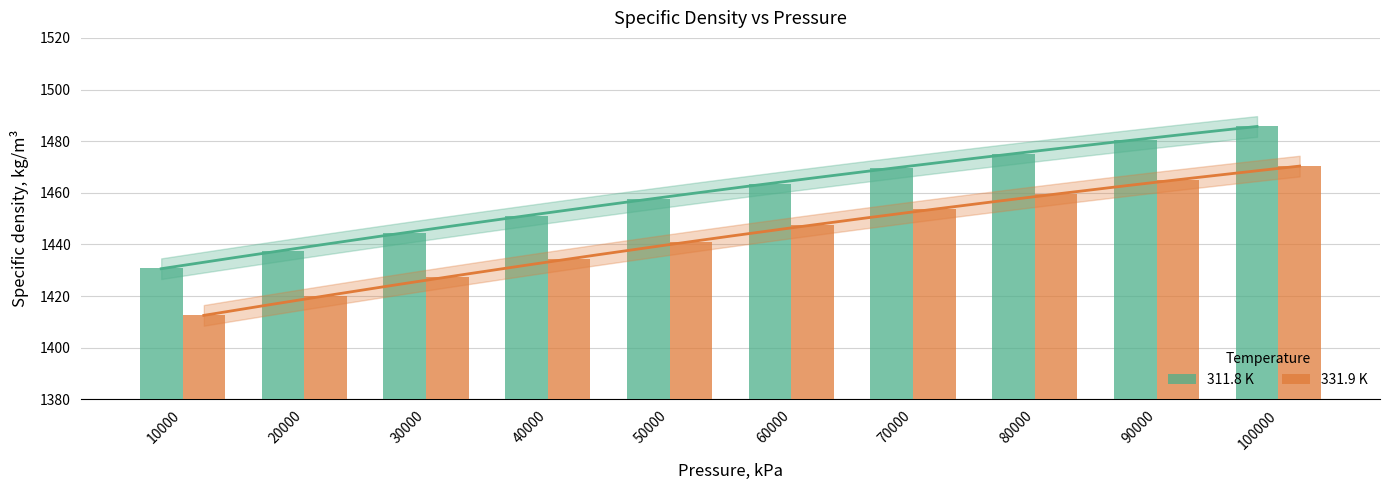

How many groups of bars are there?

10